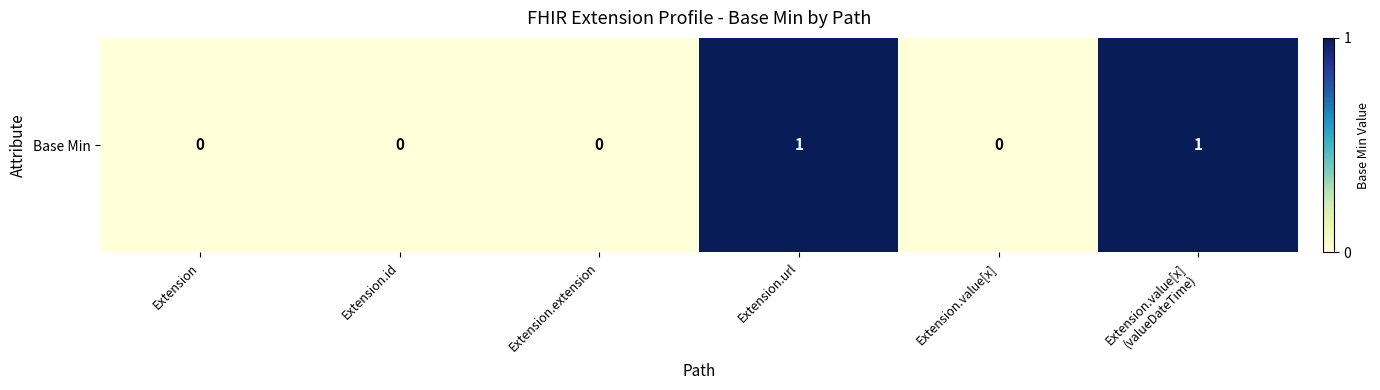

Reading left to right, list all the values displayed in this chart.

Extension=0	Extension.id=0	Extension.extension=0	Extension.url=1	Extension.value[x]=0	Extension.value[x]
(valueDateTime)=1